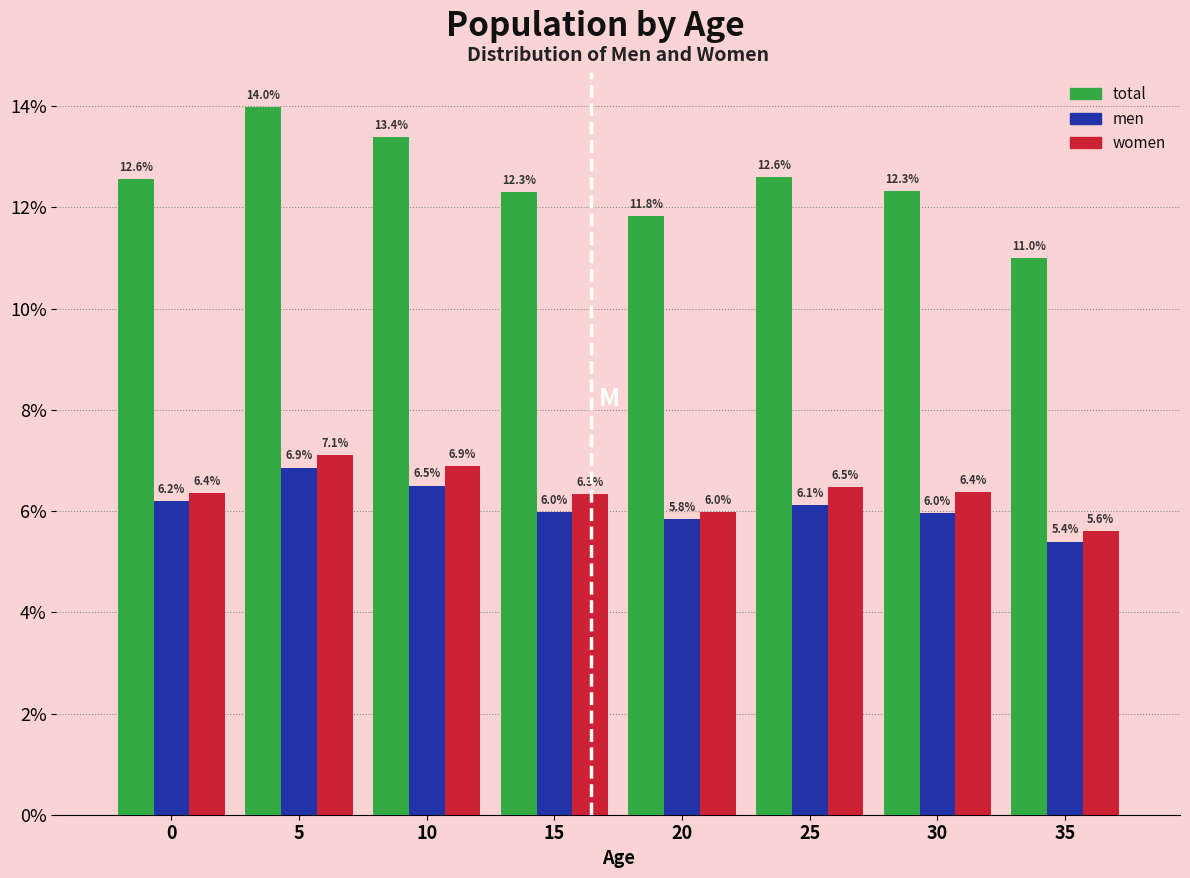

Reading left to right, extract all data points from this chart.

total: 0=12.6	5=14.0	10=13.4	15=12.3	20=11.8	25=12.6	30=12.3	35=11.0
men: 0=6.2	5=6.9	10=6.5	15=6.0	20=5.8	25=6.1	30=6.0	35=5.4
women: 0=6.4	5=7.1	10=6.9	15=6.3	20=6.0	25=6.5	30=6.4	35=5.6